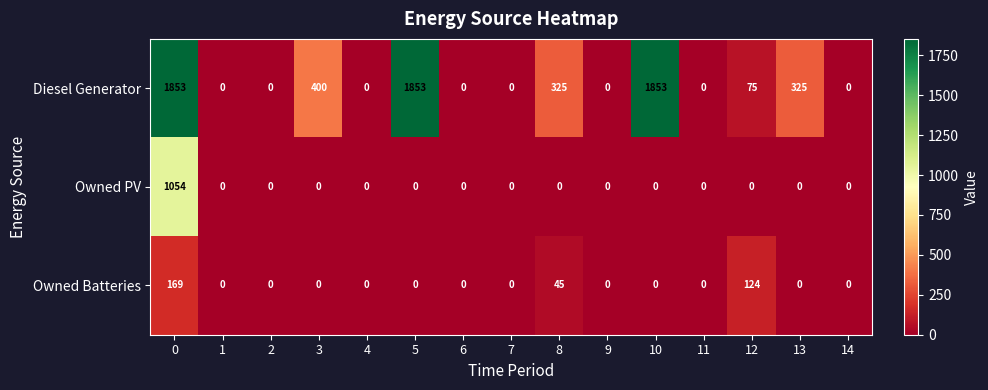

What is the difference between the Owned PV values at 0 and 5?

1054